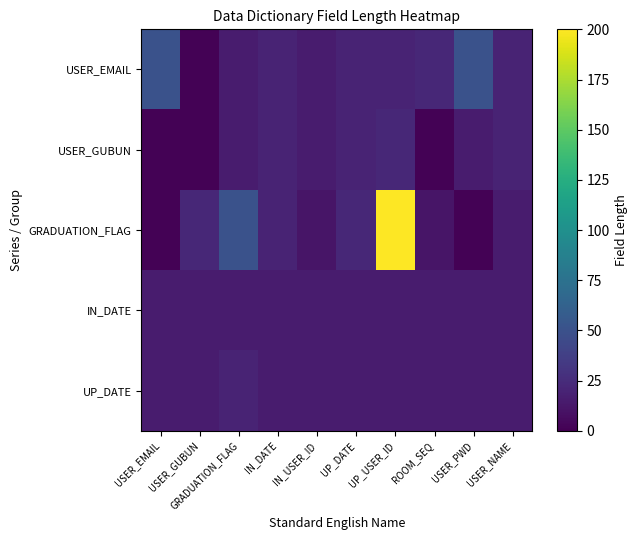

At USER_PWD, list the series in order from smallest to largest.

GRADUATION_FLAG, USER_GUBUN, IN_DATE, UP_DATE, USER_EMAIL